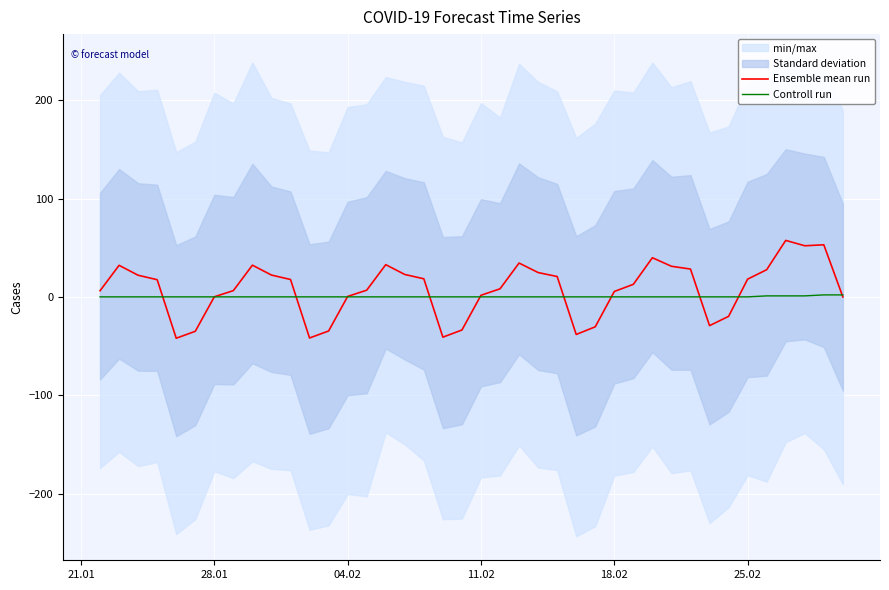

True or false: Ensemble mean run has a value of 1.6 at 11.02.

True